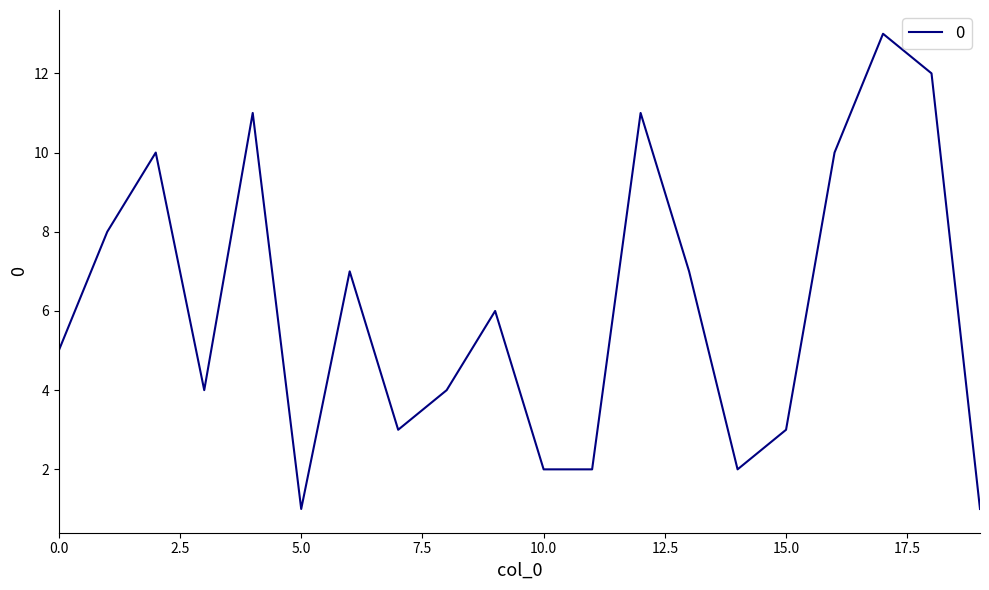

What is the smallest value displayed?

1